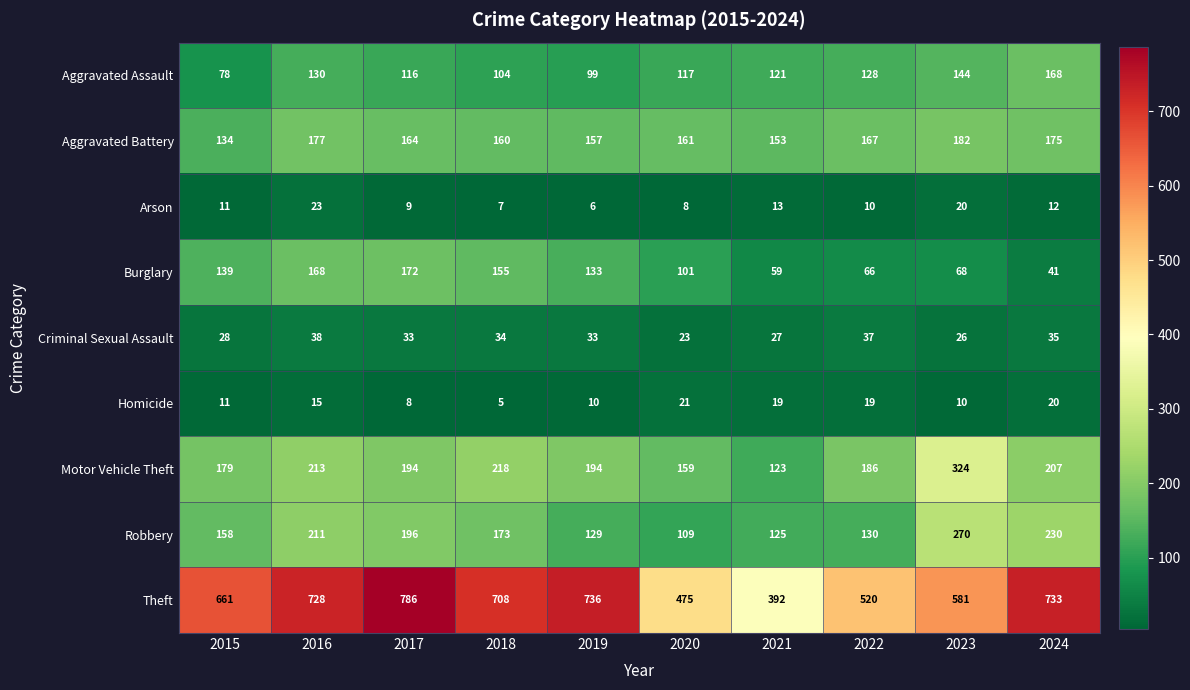

What is the difference between the highest and lowest values at 2023?

571